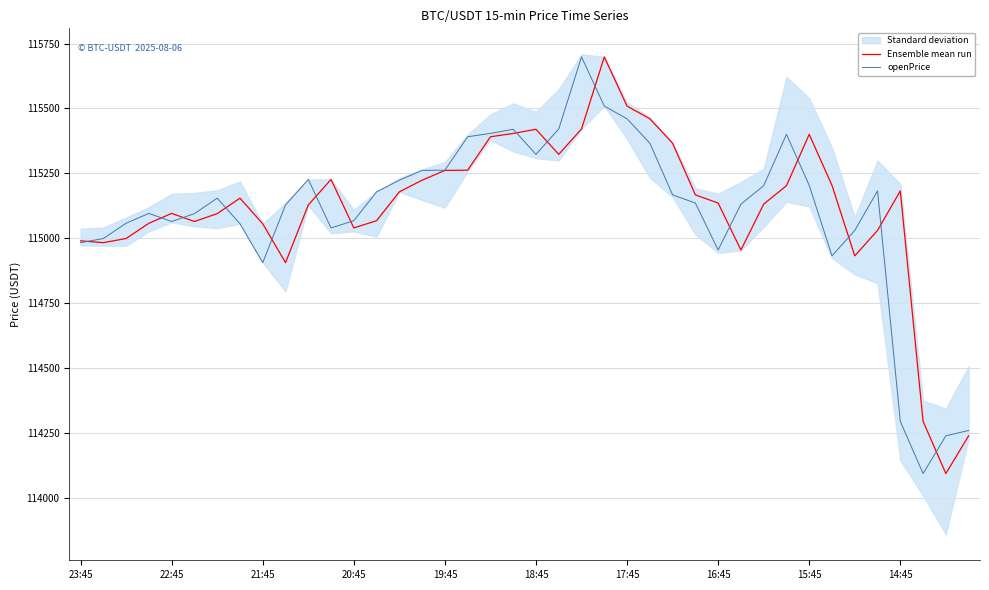

What is the average value of the Ensemble mean run series?

115119.0